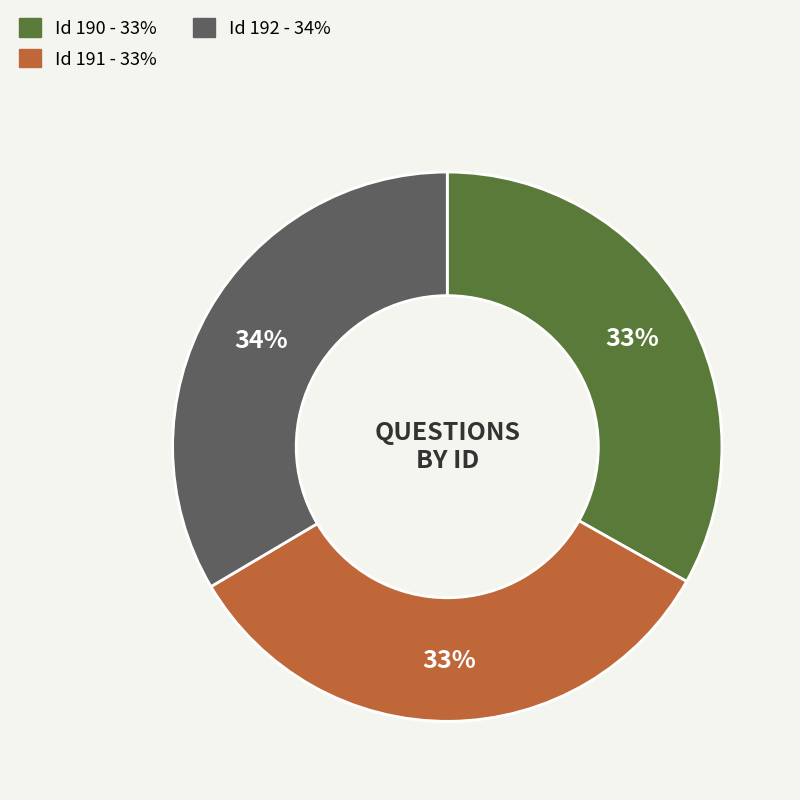

To the nearest percent, what is the average slice percentage?

33%